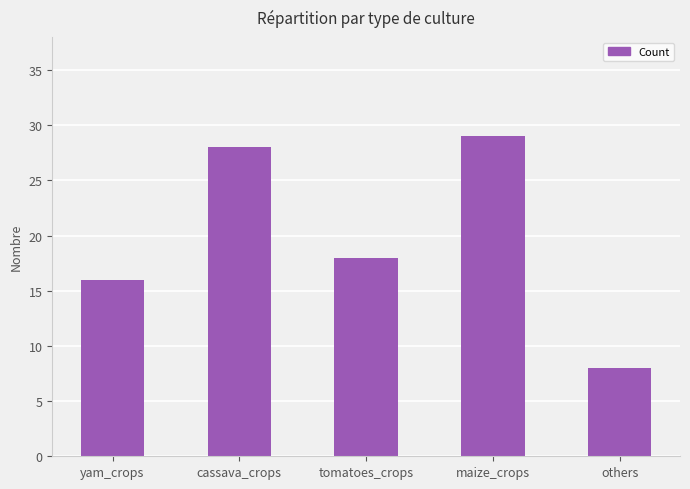

How many data points are less than 18?

2